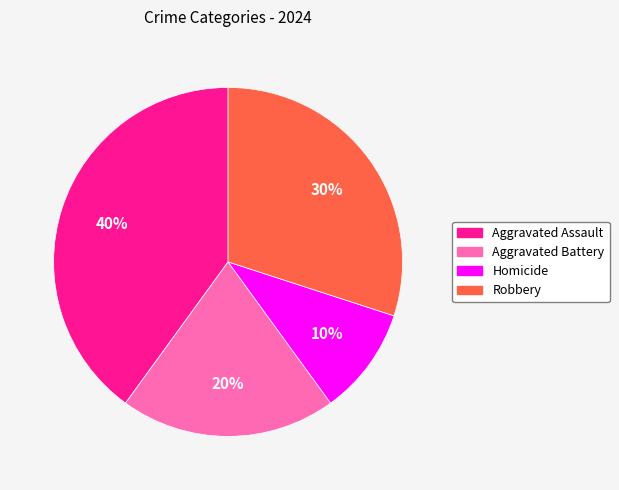

Between Homicide and Robbery, which is larger?

Robbery